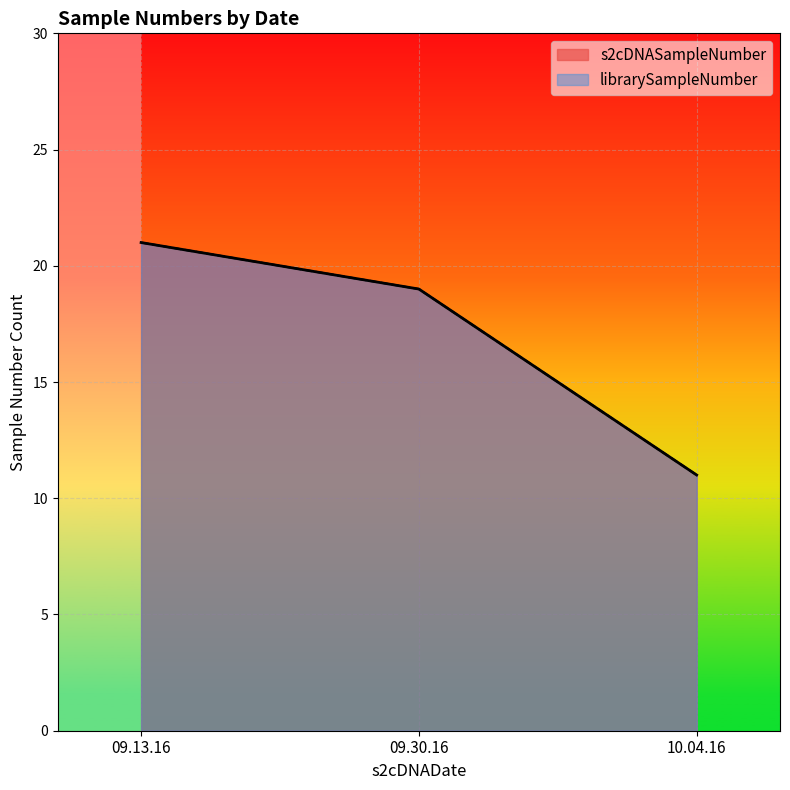

Which series has the largest total across all categories?

s2cDNASampleNumber